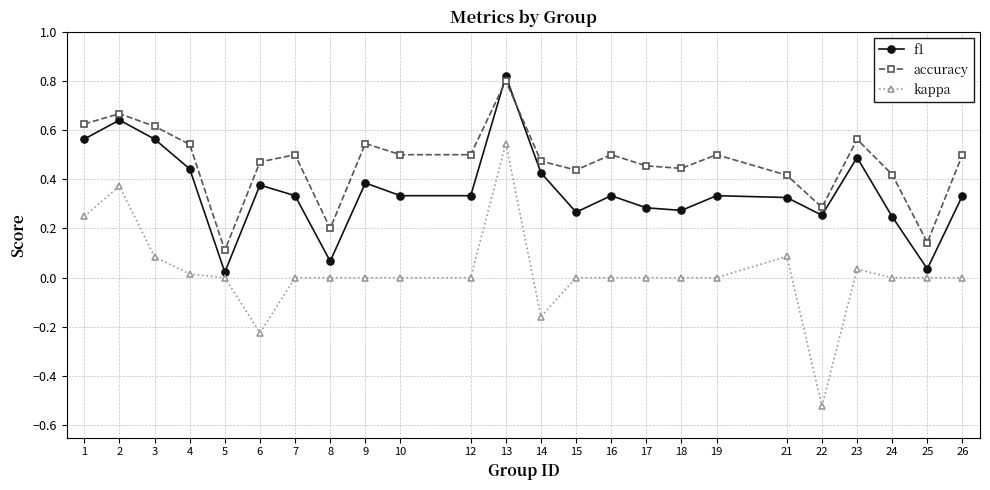

How many lines are shown in the chart?

3